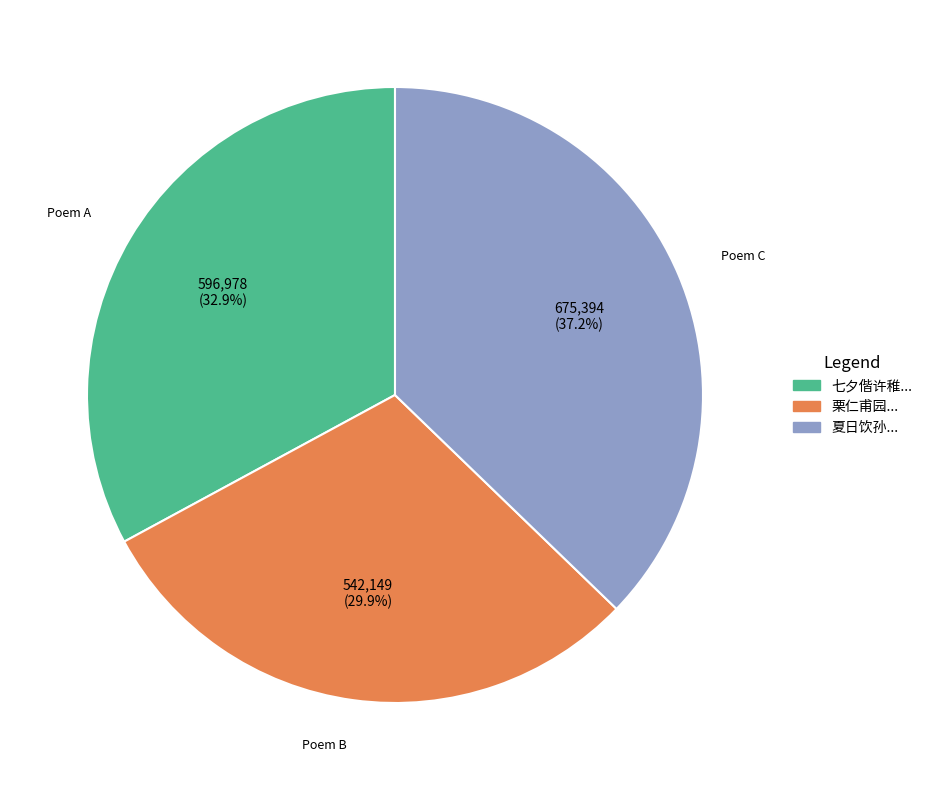

To the nearest percent, what is the average slice percentage?

33%